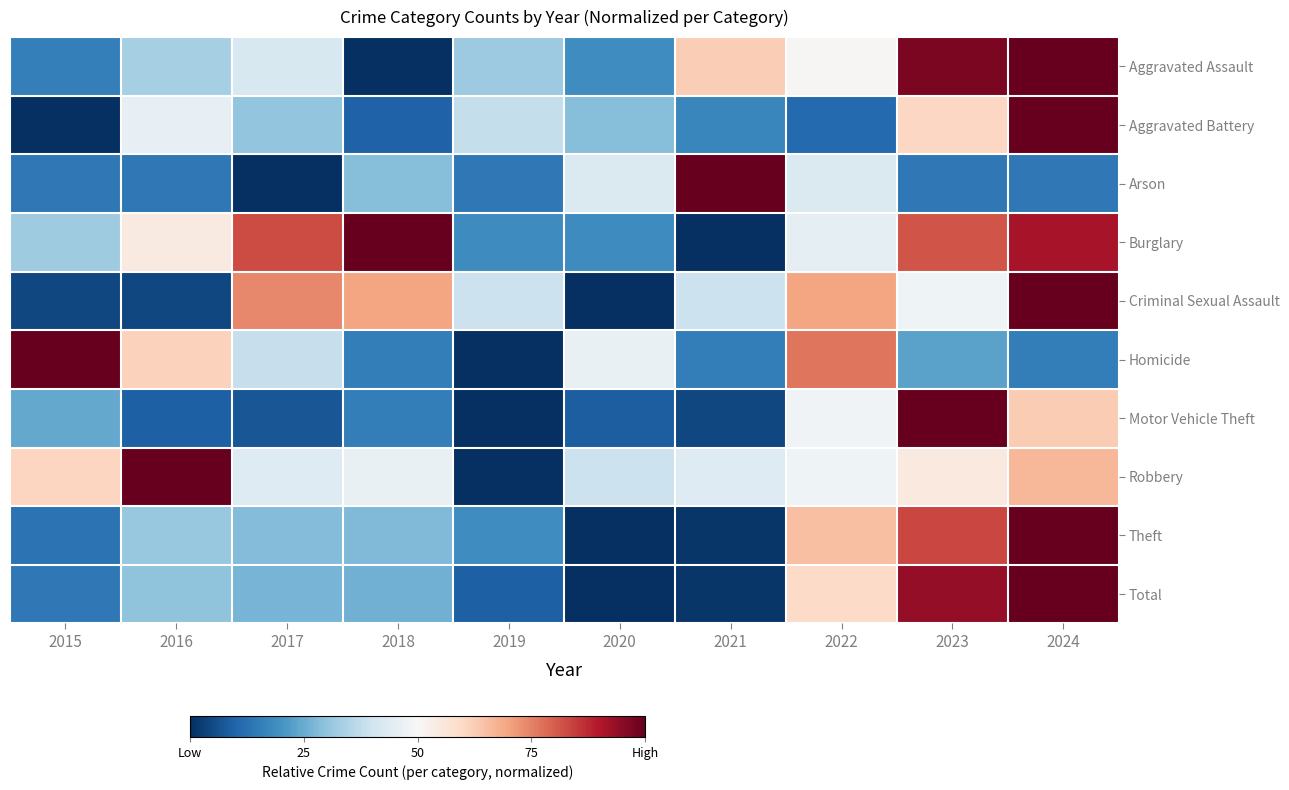

Which label corresponds to the smallest value in the chart?

2018